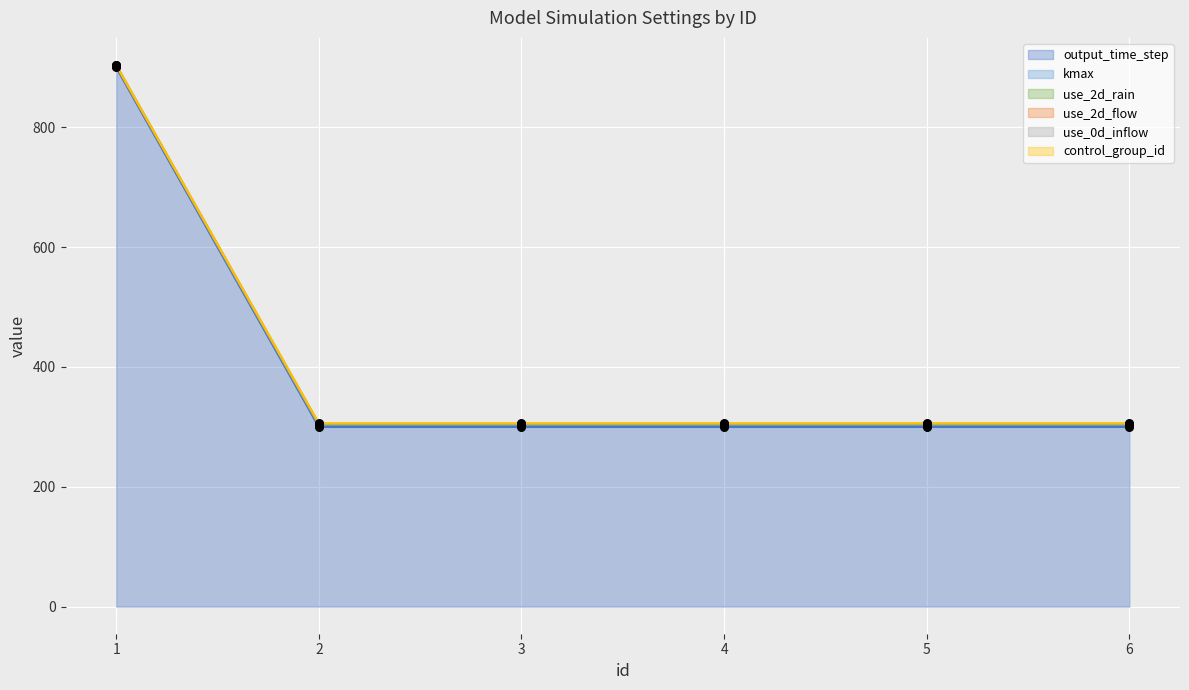

Which series has the largest total across all categories?

control_group_id